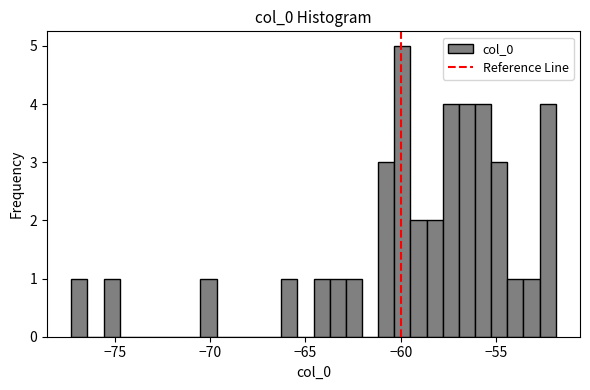

Around what value on the x-axis is the tallest bar? Give the approximate position of its centre, as read against the axis.

-60.0